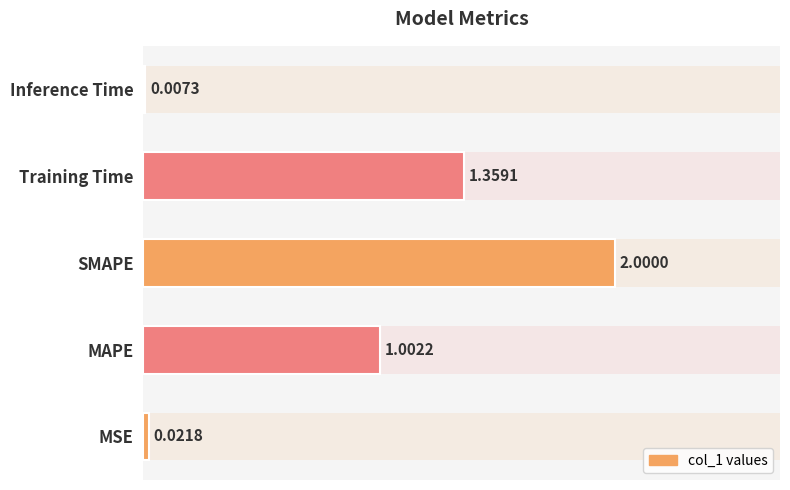

How many data points does each series have?

5